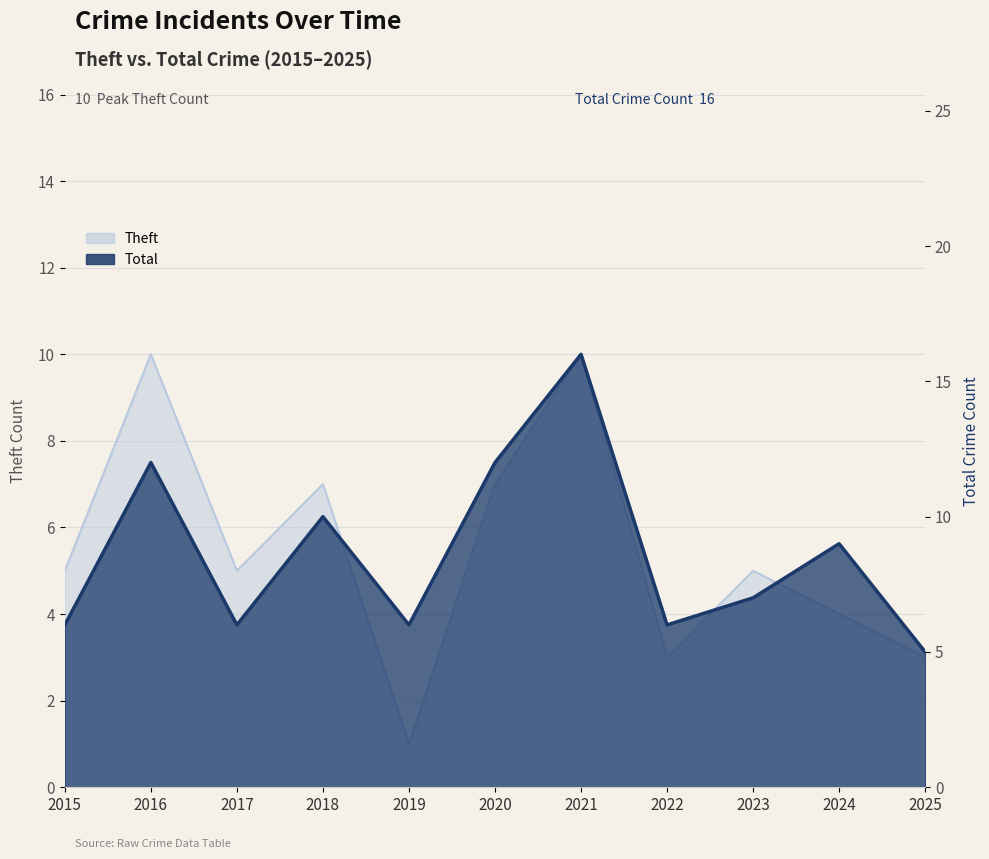

What is the ratio of the value at 2018 to the value at 2023?

1.4